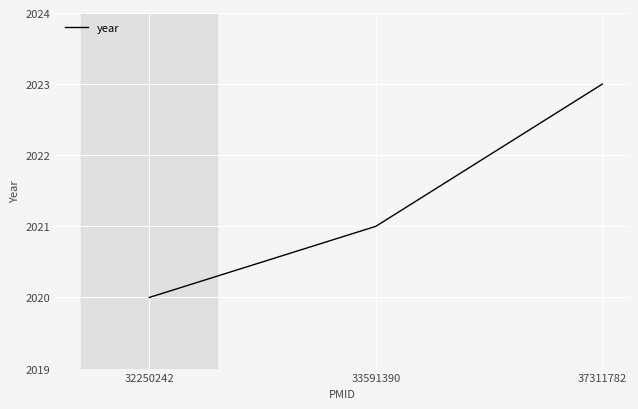

What is the difference between the values at 32250242 and 33591390?

1